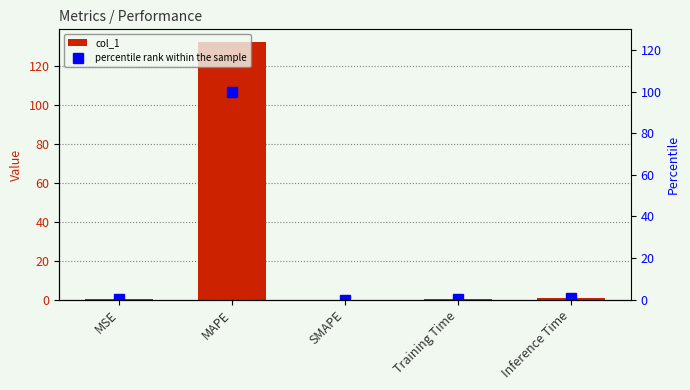

True or false: col_1 has a value of 0.0 at SMAPE.

True